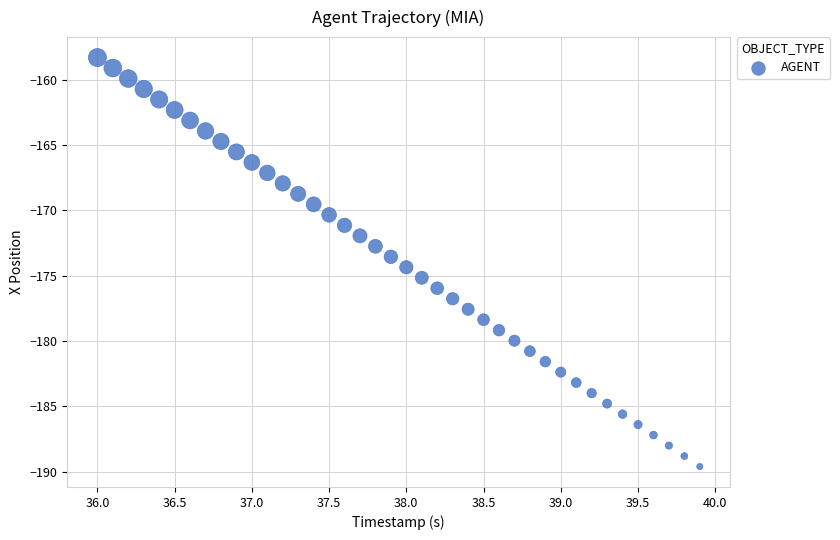

What is the range of X values (max minus min)?

3.9